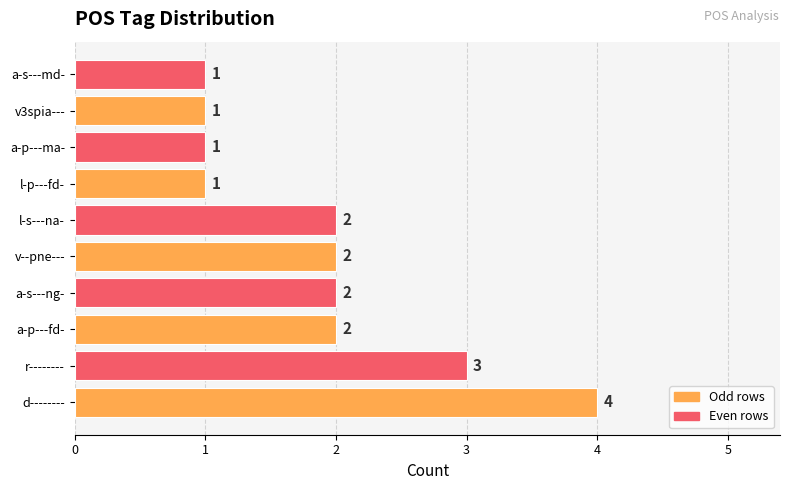

How many bars are there in total?

10